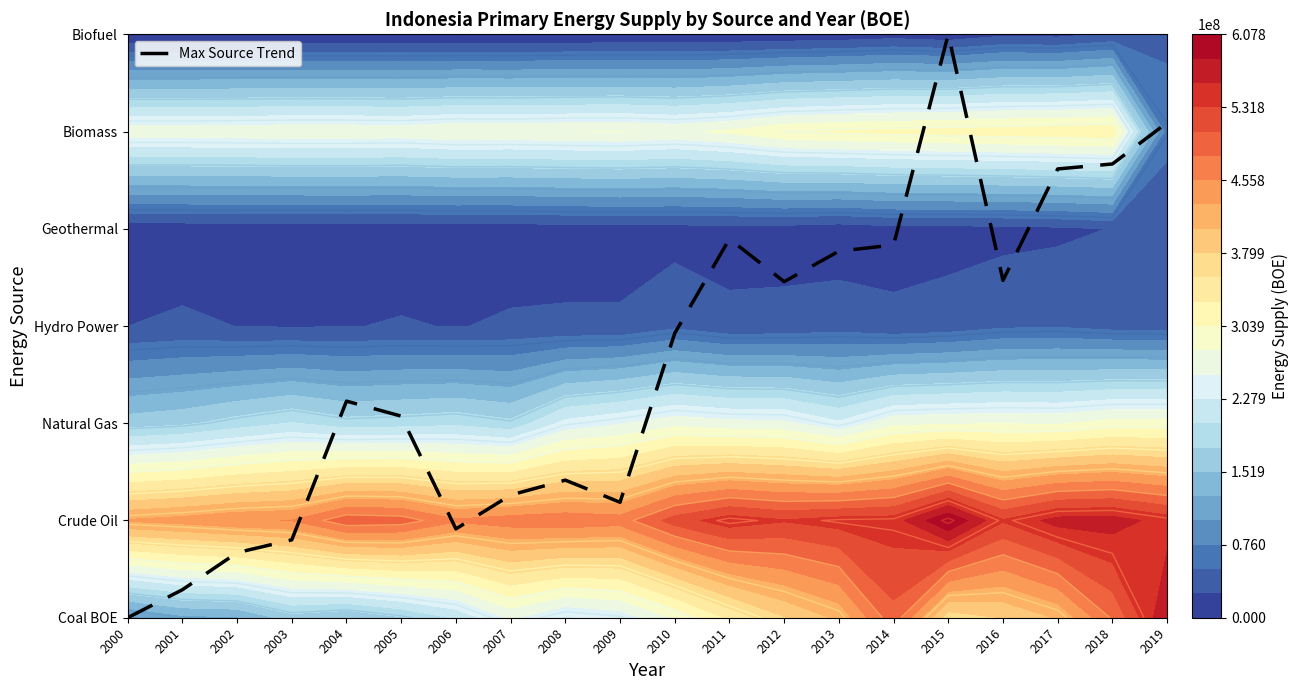

The chart shows a value of 3.1 at 2019. True or false?

False